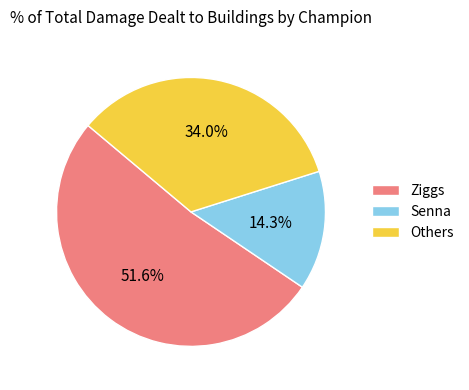

Do Senna and Others together represent more than half of the pie?

No